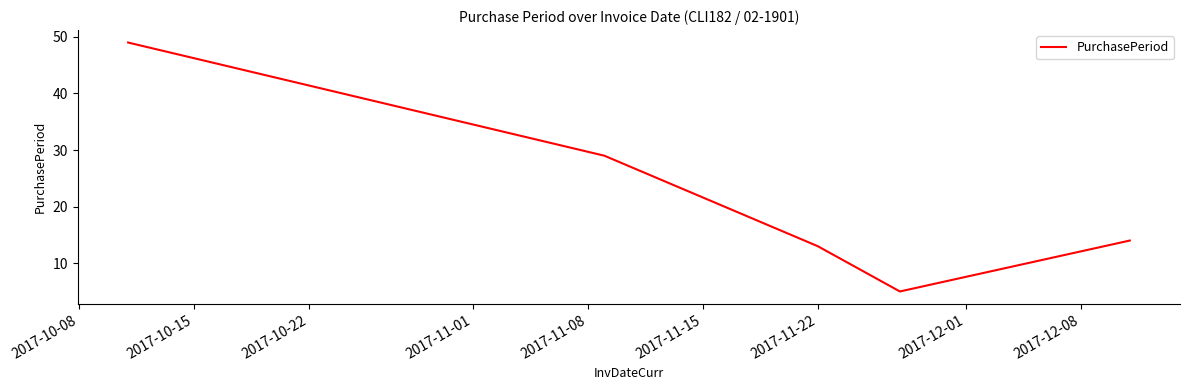

True or false: the data has more than 1 interior local peaks.

False